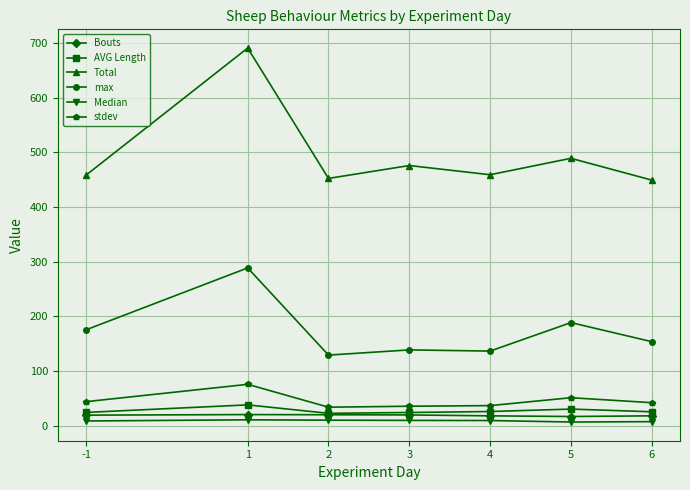

True or false: Bouts and Median cross at least once.

False